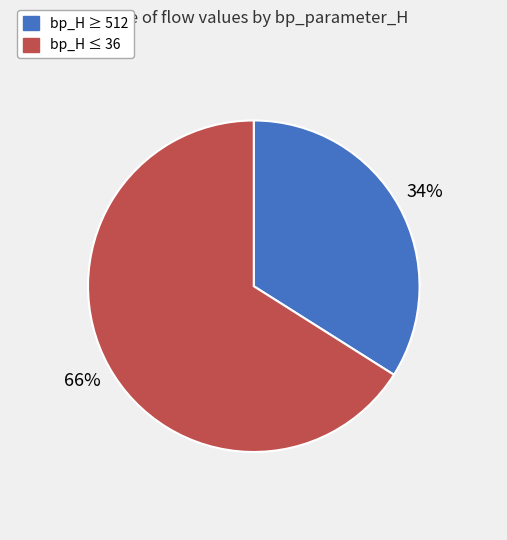

To the nearest percent, what is the average slice percentage?

50%